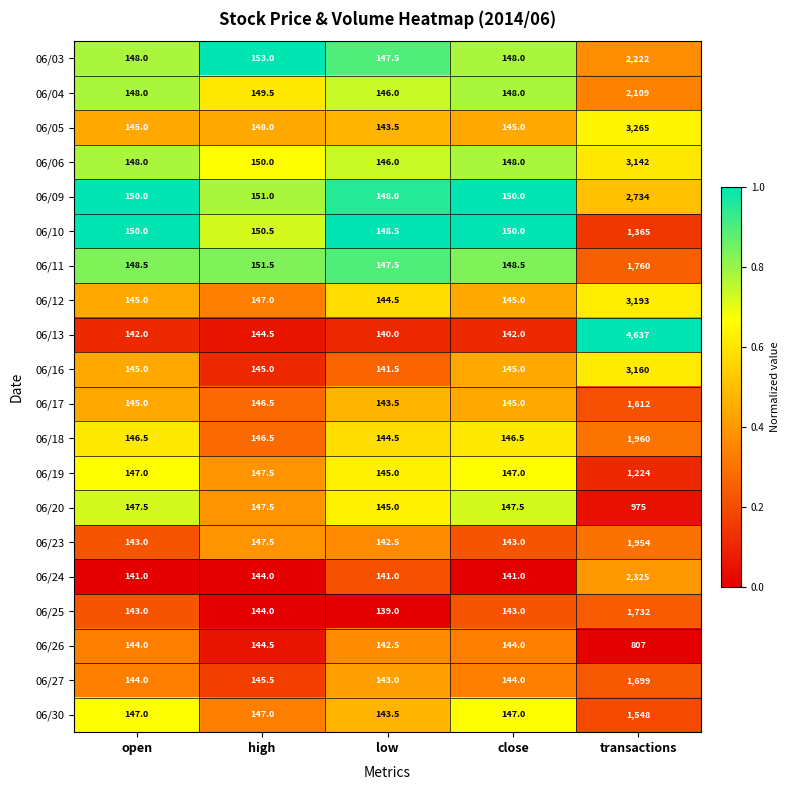

Which category has the highest value in the 06/10 series?

transactions